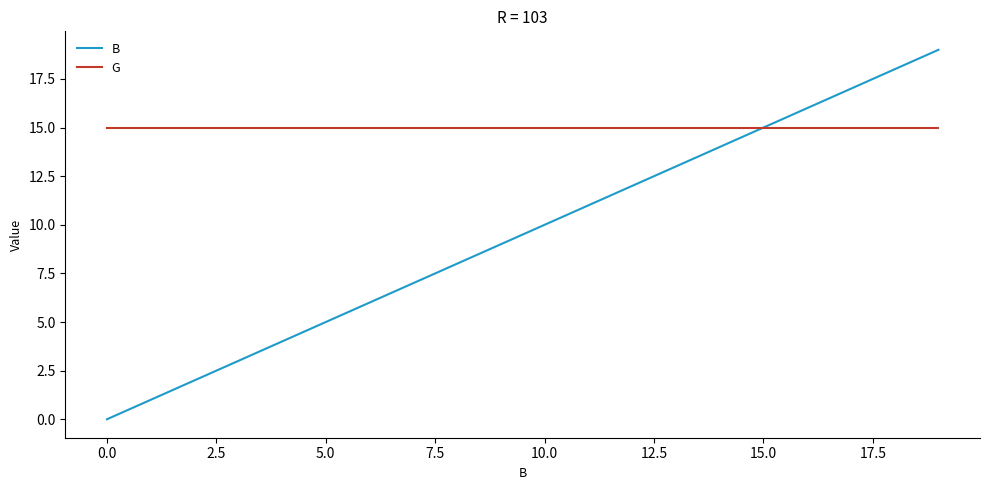

Which series has the widest spread of values?

B